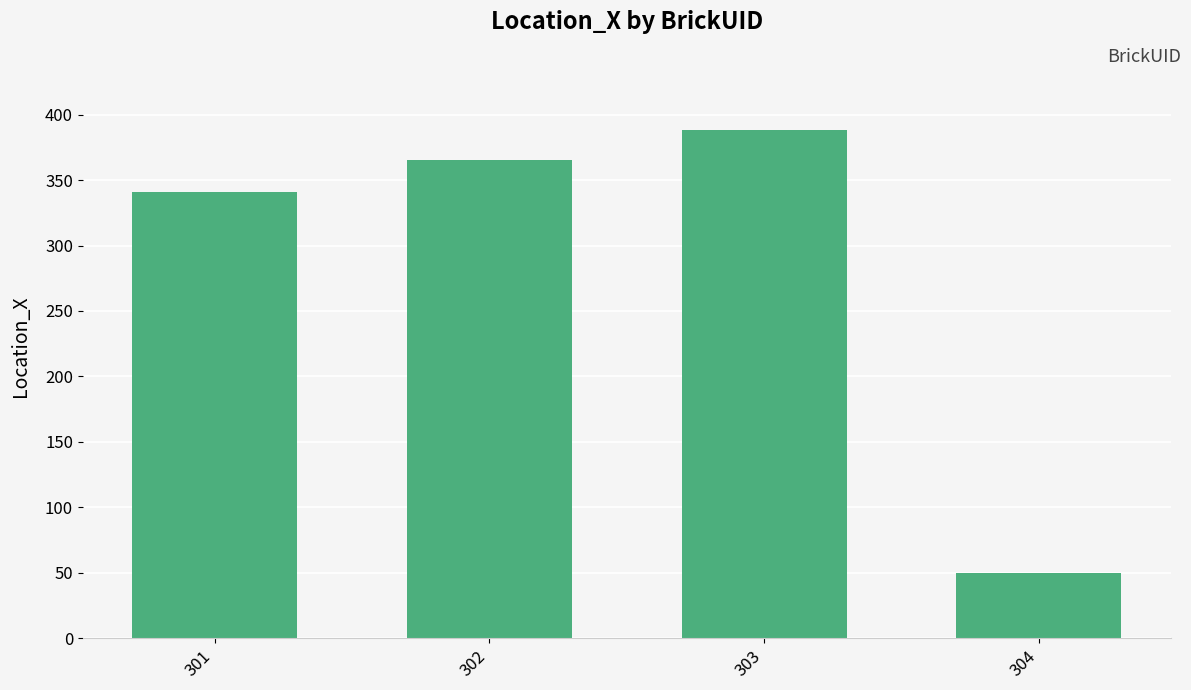

List the labels in order of value, largest first.

303, 302, 301, 304